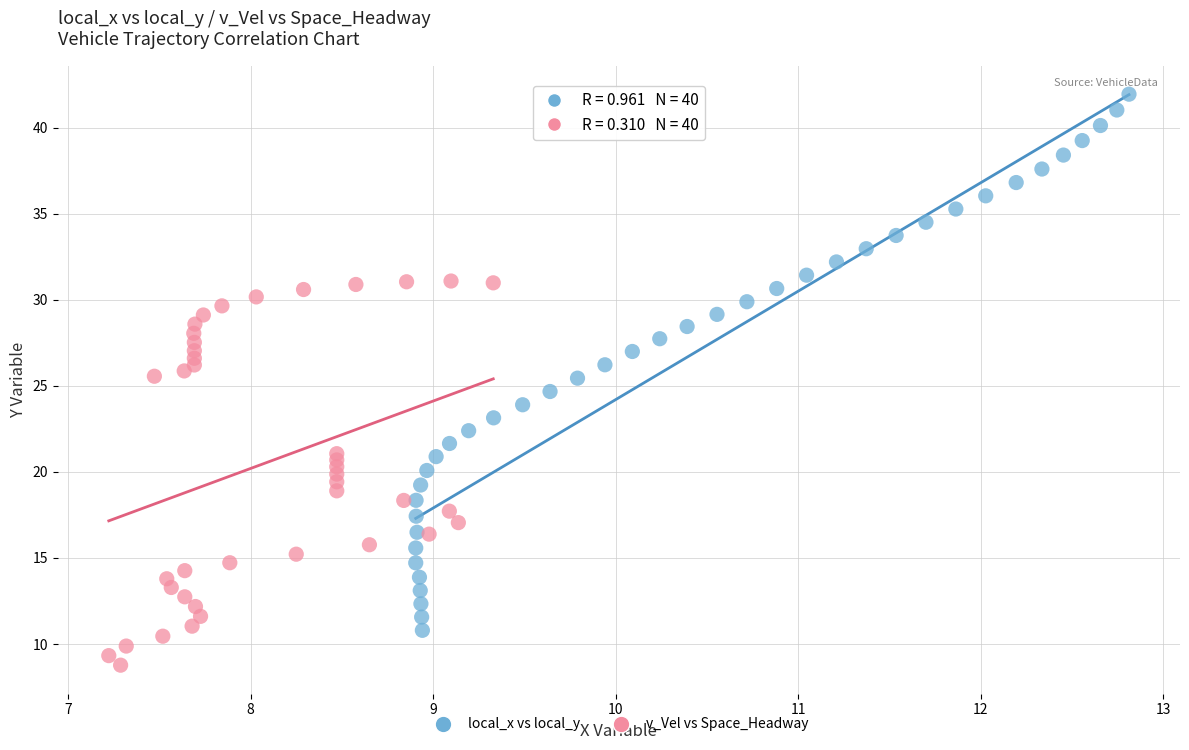

Which series has the largest Y range (max minus min)?

local_x vs local_y